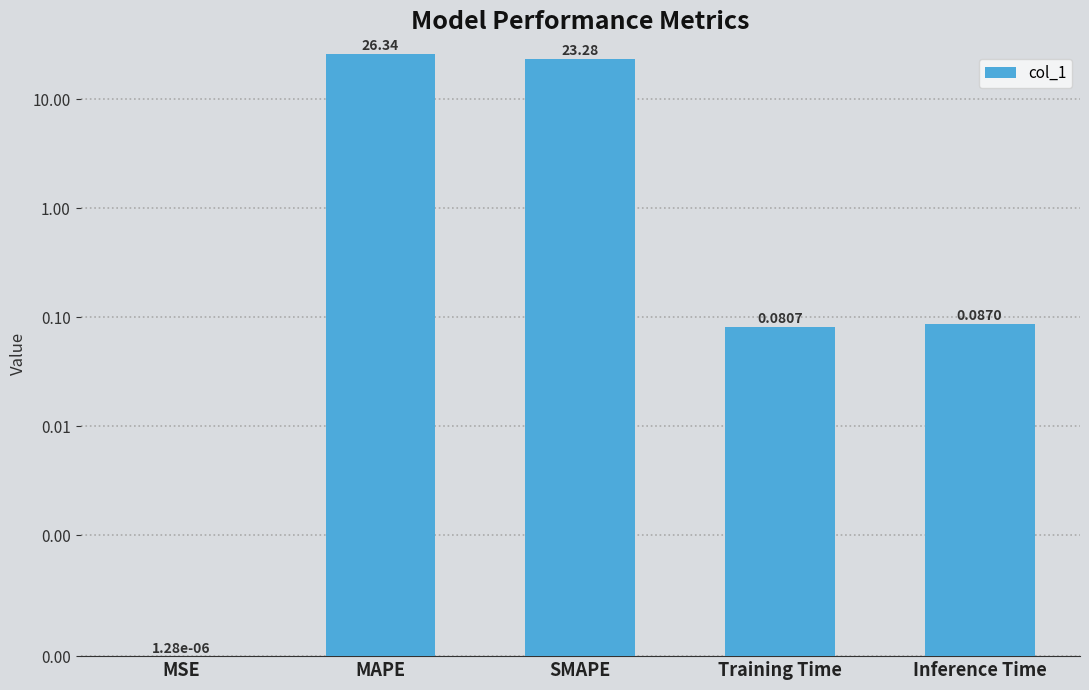

Rank the categories by value from lowest to highest.

MSE, Training Time, Inference Time, SMAPE, MAPE